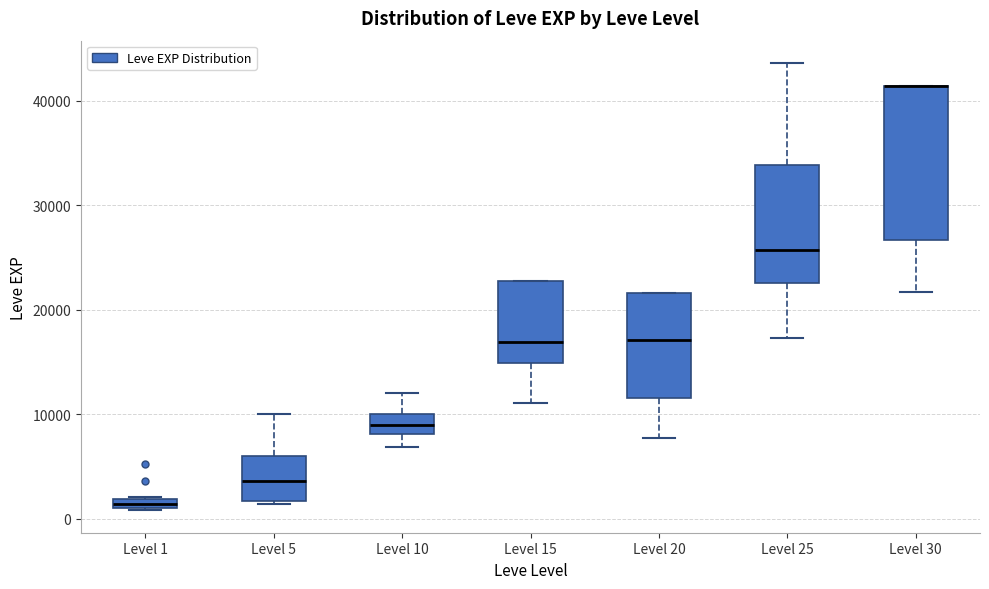

Which box is the tallest, from its lower edge to its upper edge?

Level 30